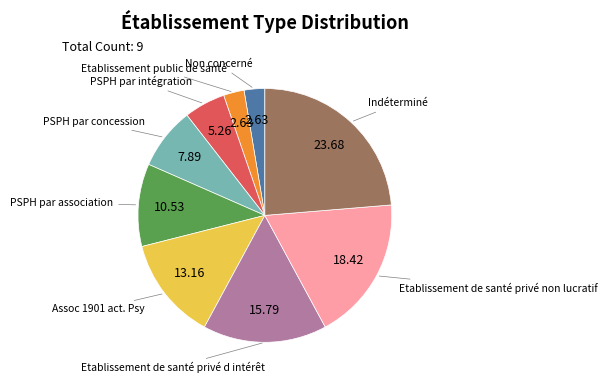

Does any single category account for the majority?

No